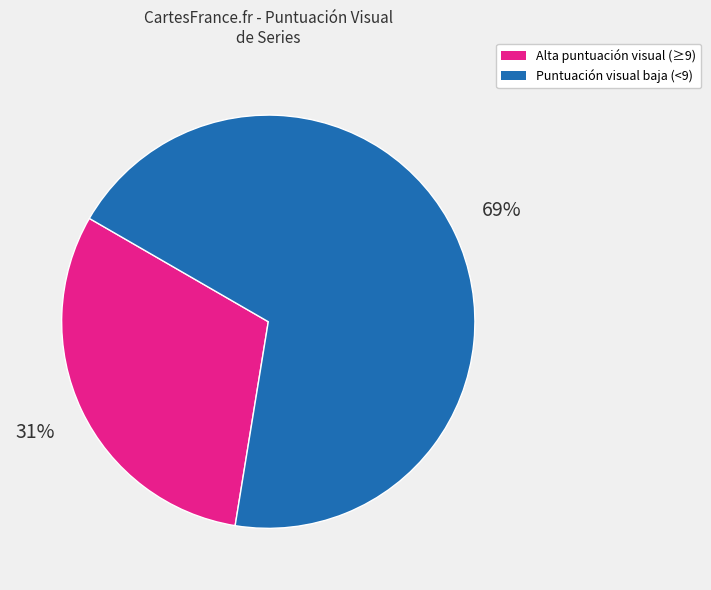

Is there a majority slice in this chart?

Yes